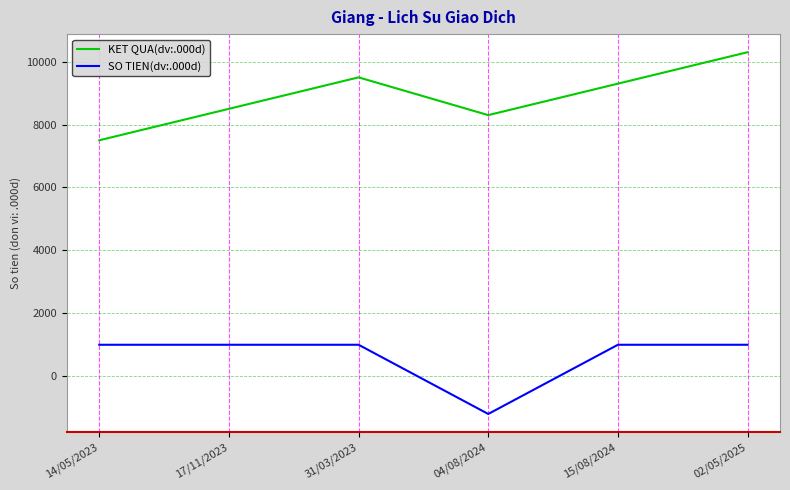

True or false: SO TIEN(dv:.000d) and KET QUA(dv:.000d) cross at least once.

False